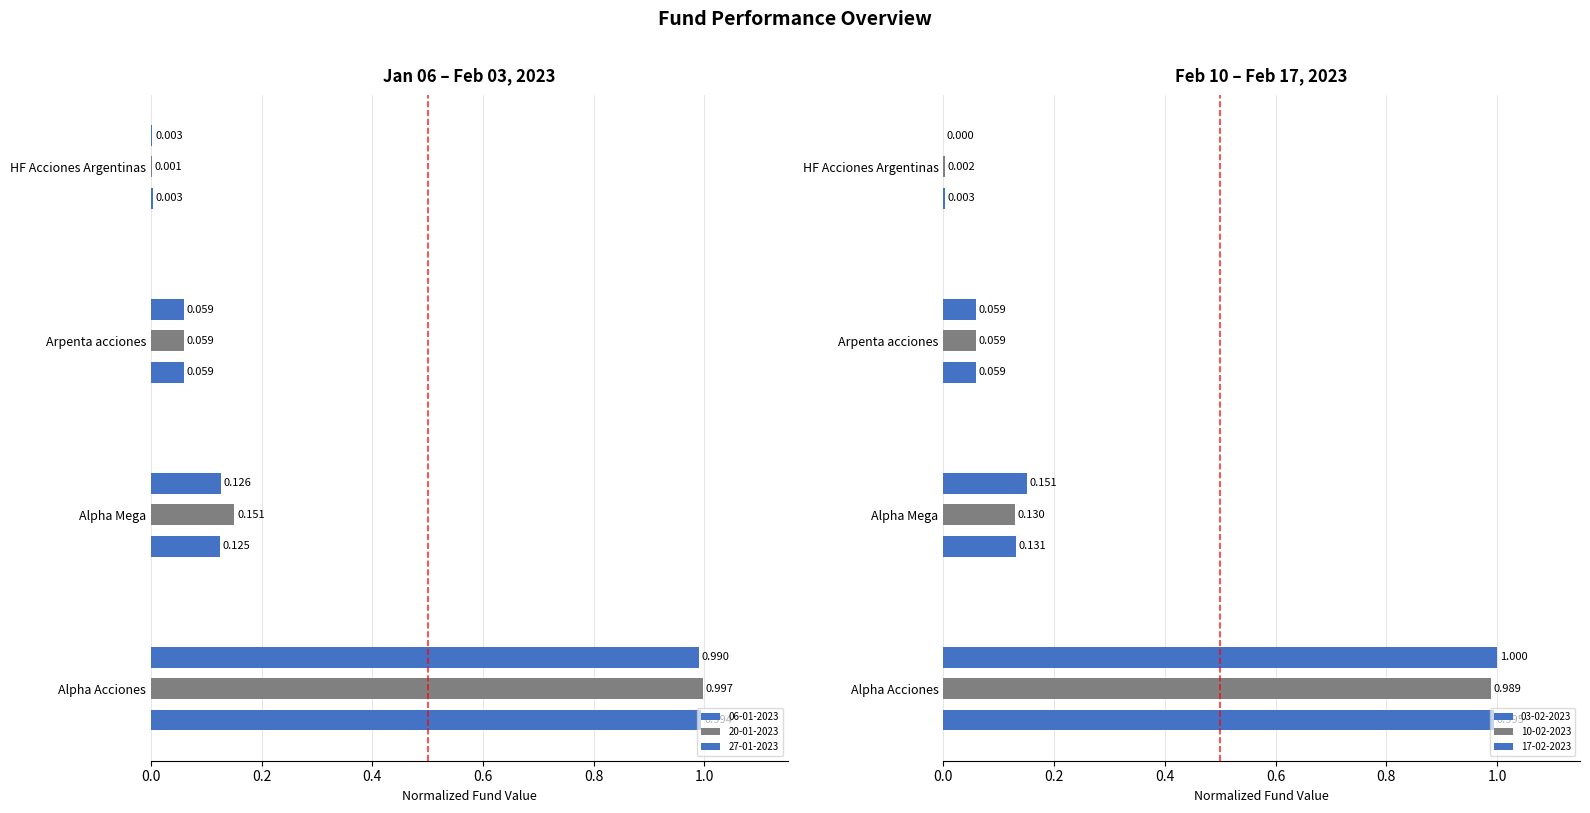

Which series has the widest spread of values?

17-02-2023